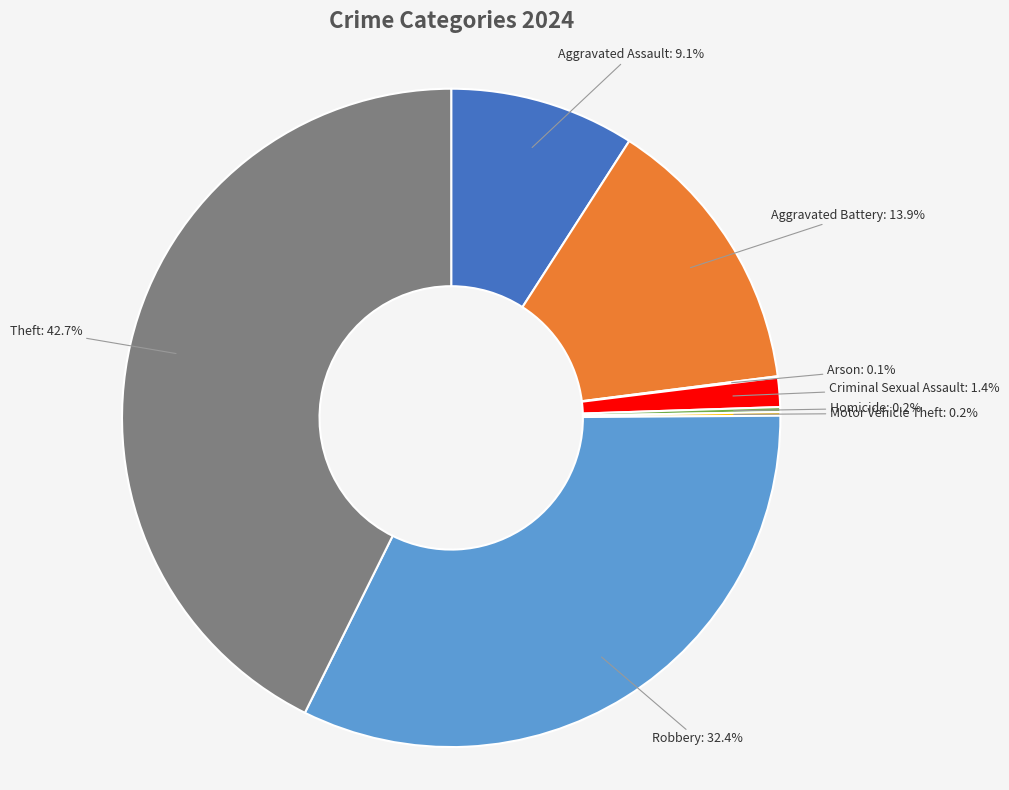

To the nearest percent, what is the average slice percentage?

12%